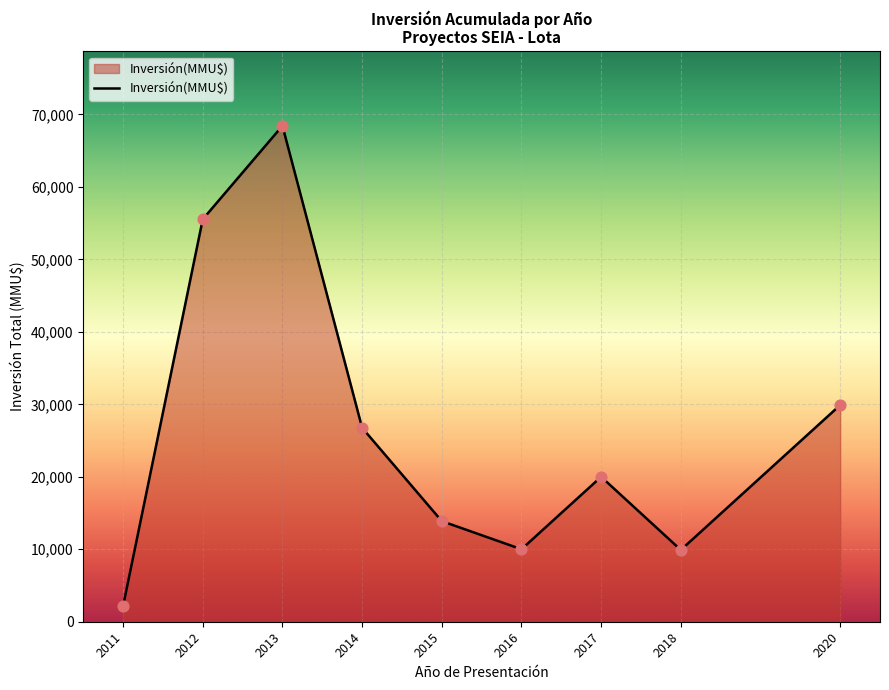

Which has a higher value, 2016 or 2020?

2020